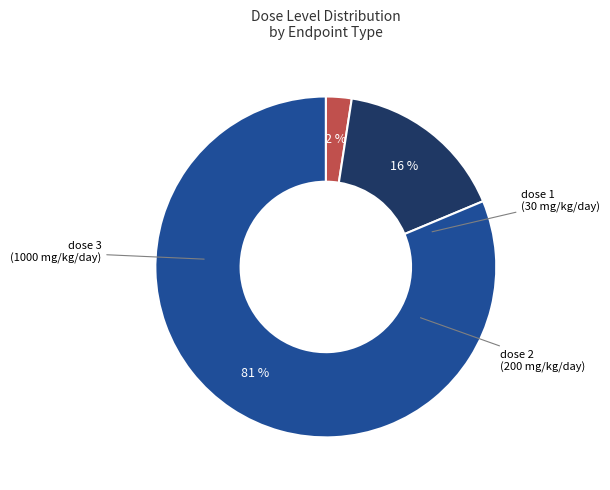

To the nearest percent, what is the average slice percentage?

33%